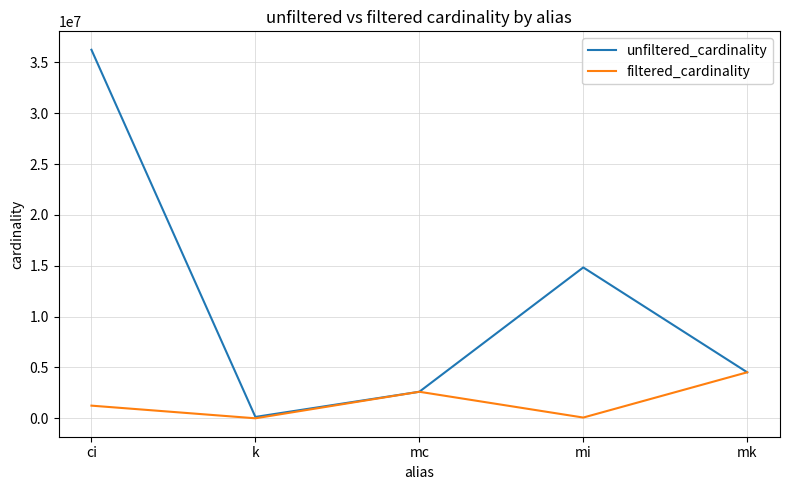

Does the chart have visible grid lines?

Yes